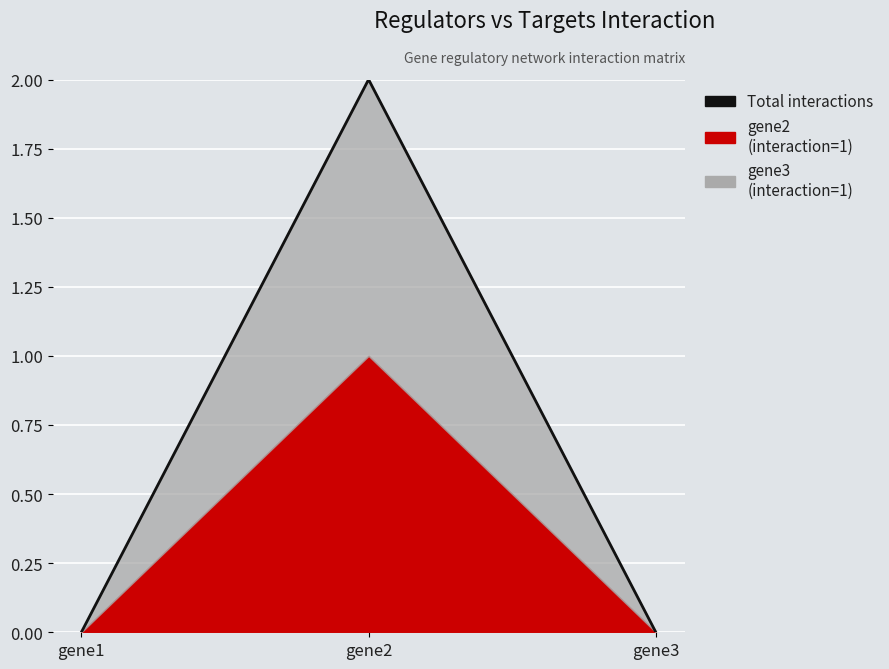

Where is the data nearest to the value 1?

gene1